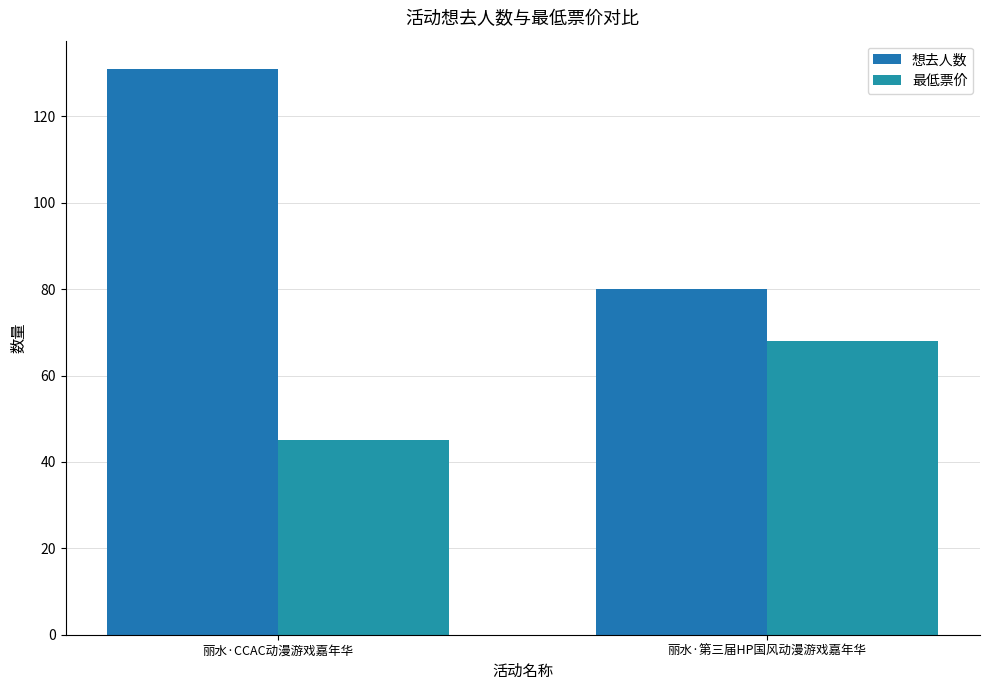

Which category has the lowest value in the 想去人数 series?

丽水·第三届HP国风动漫游戏嘉年华